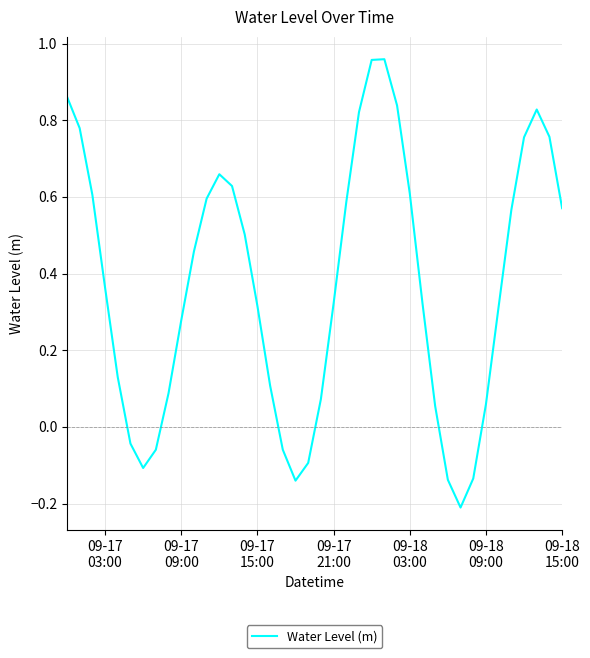

True or false: there are more than 2 points higher than both neighbors.

True